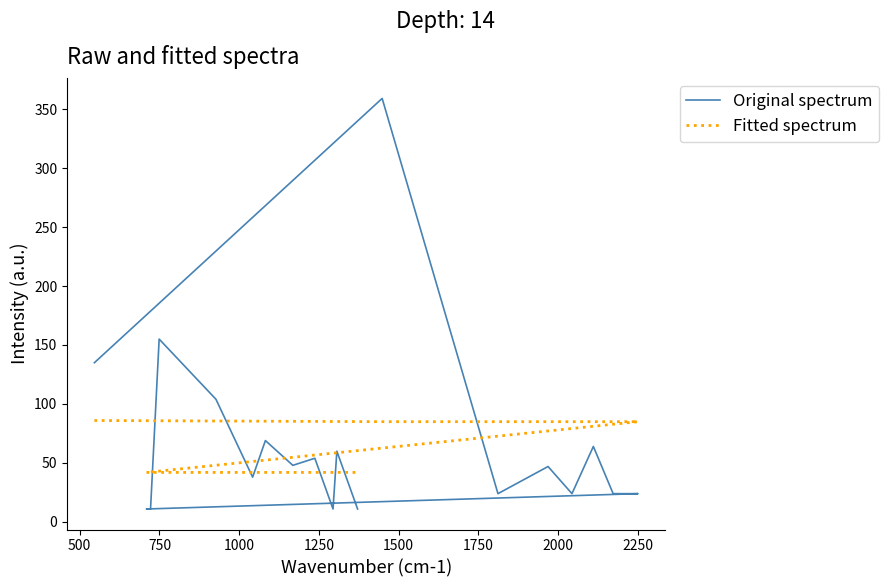

True or false: Original spectrum has a value of 9 at 13.

False